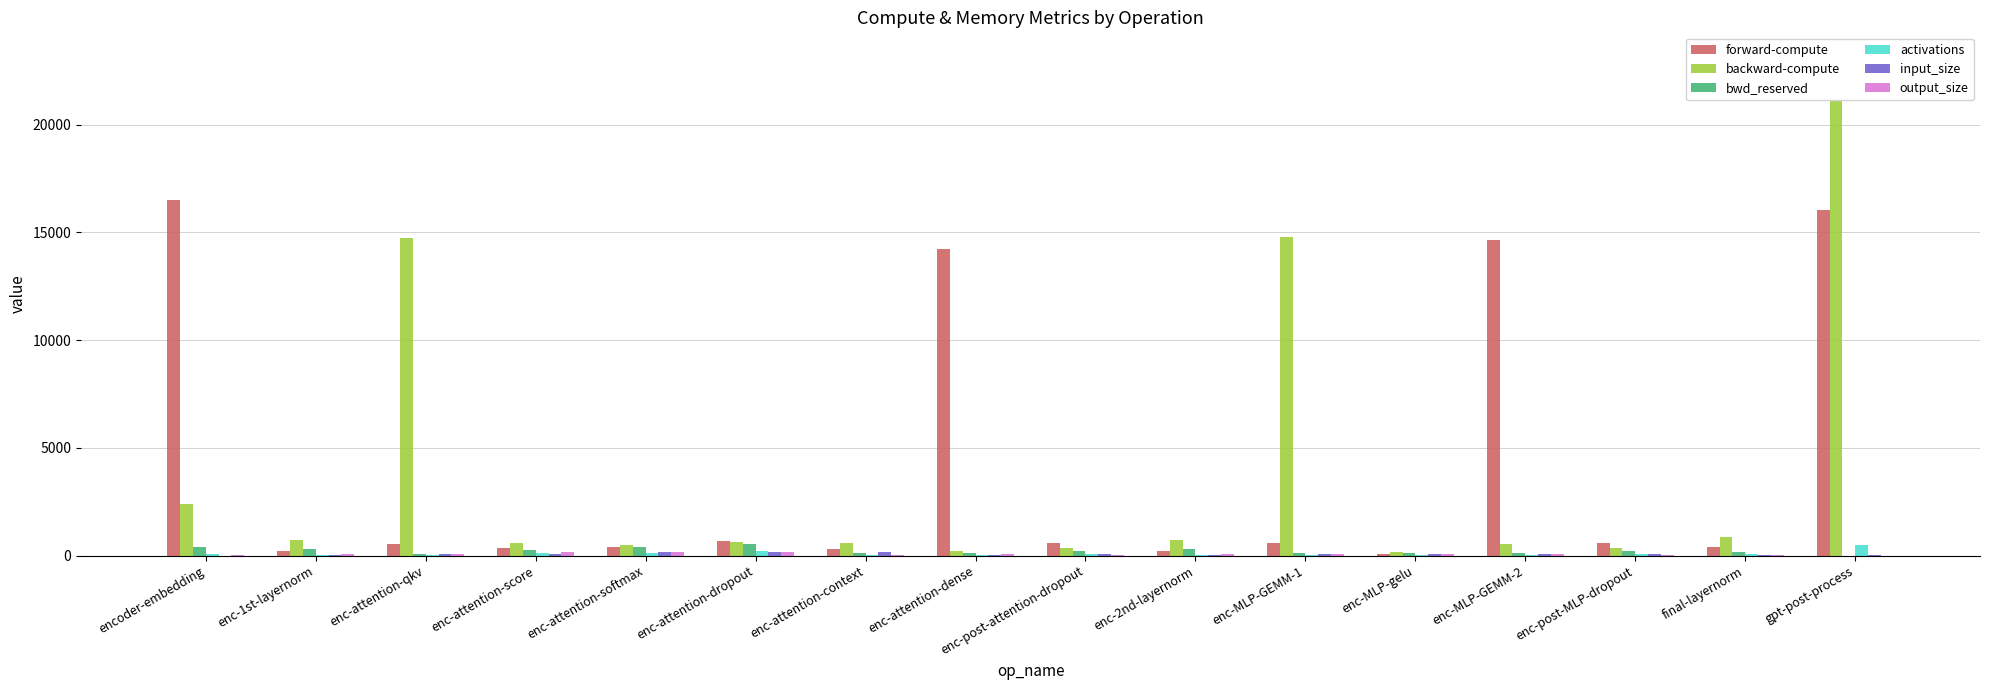

Count the number of data series in this chart.

6